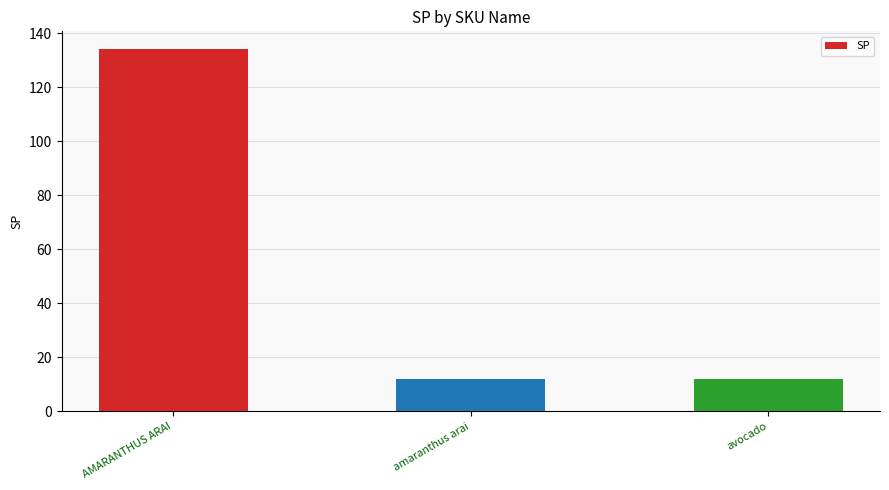

Reading right to left, what are all the values shown in this chart?

avocado=12	amaranthus arai=12	AMARANTHUS ARAI=134